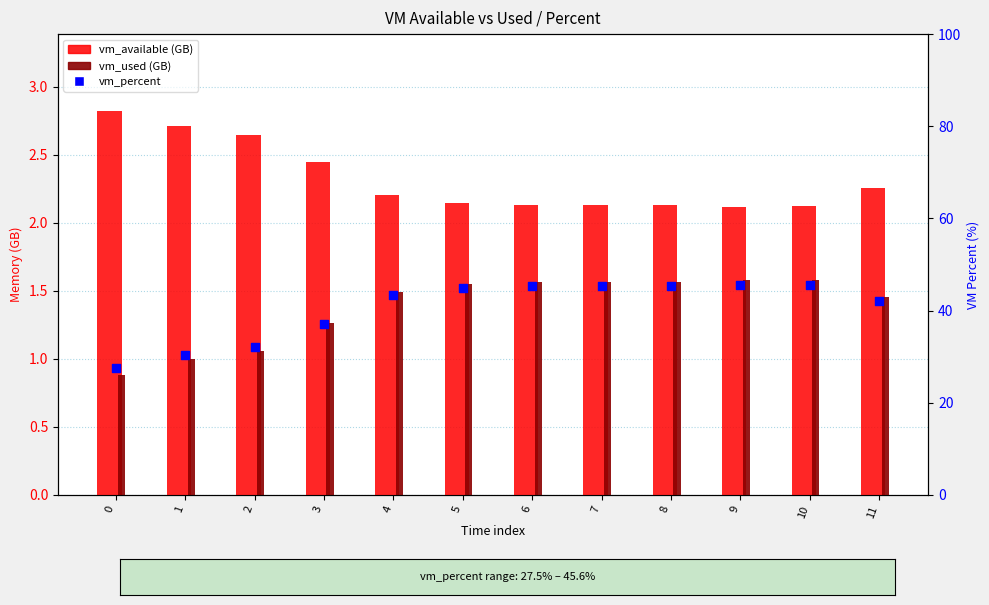

Which series has the largest total across all categories?

vm_percent